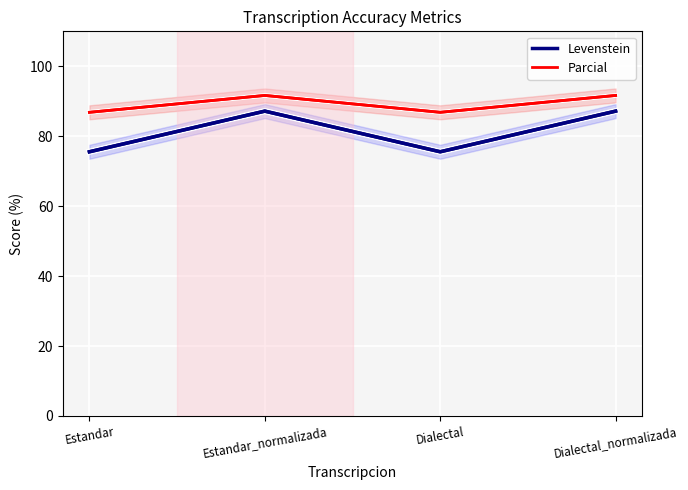

List the series in order of their peak value, highest first.

Parcial, Levenstein